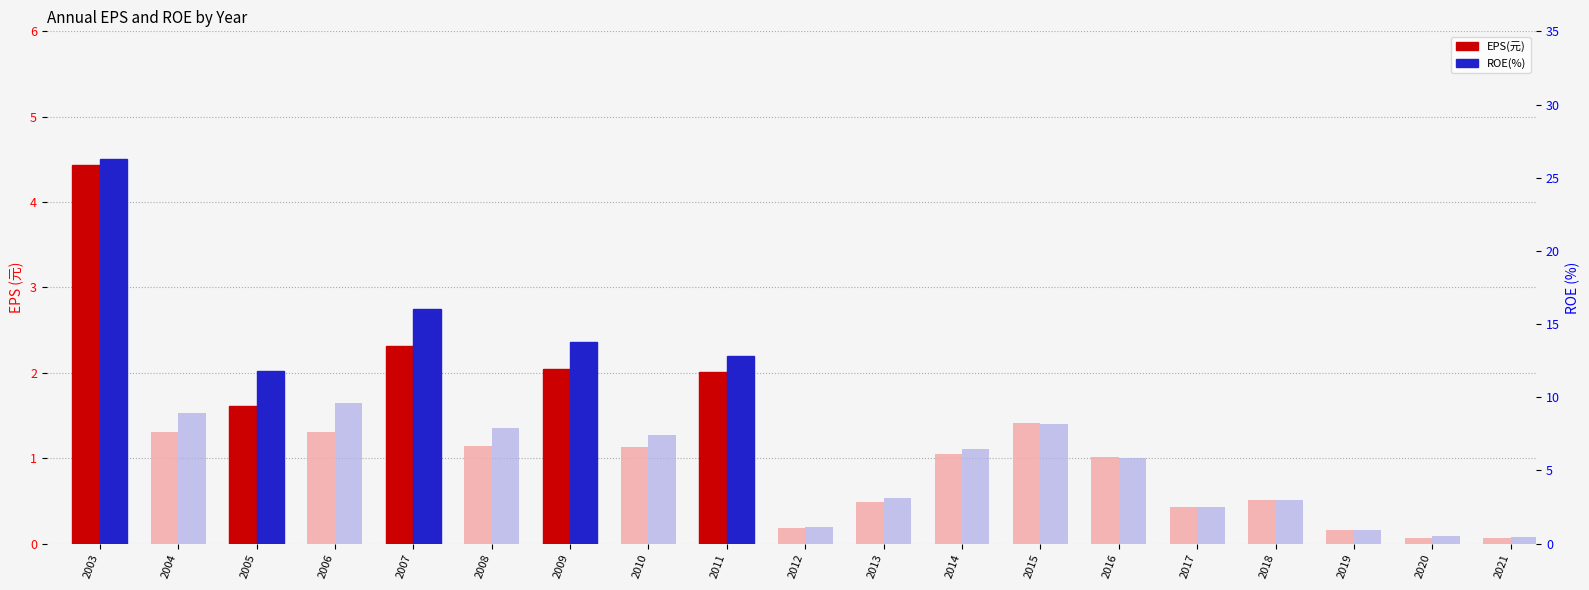

List the series in order of their peak value, highest first.

ROE(%), EPS(元)